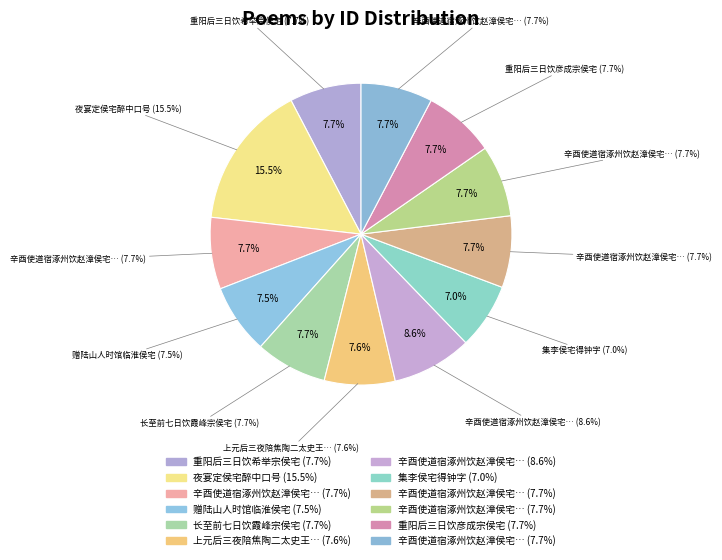

To the nearest percent, what portion does 辛酉使道宿涿州饮赵漳侯宅四首 其一 represent?

8%